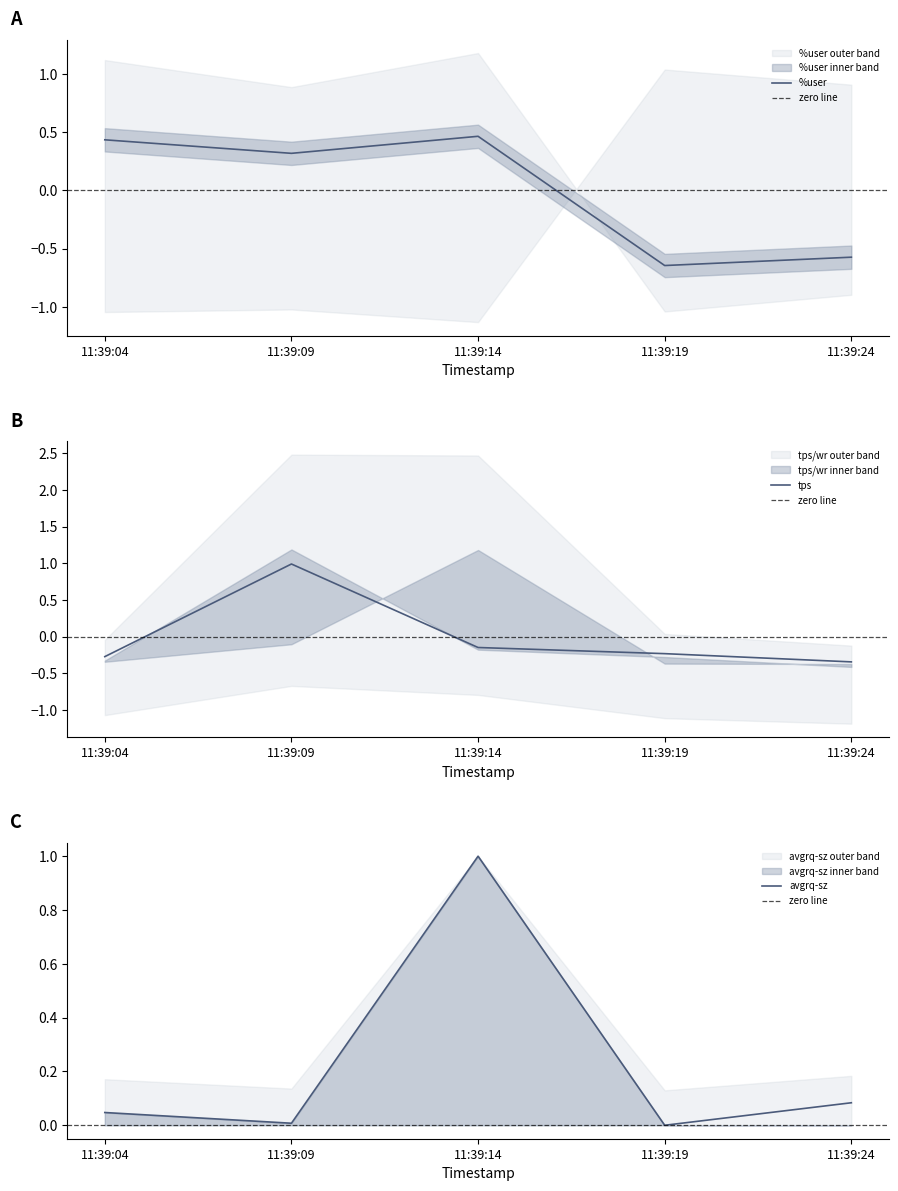

Which series has the largest total across all categories?

avgrq-sz